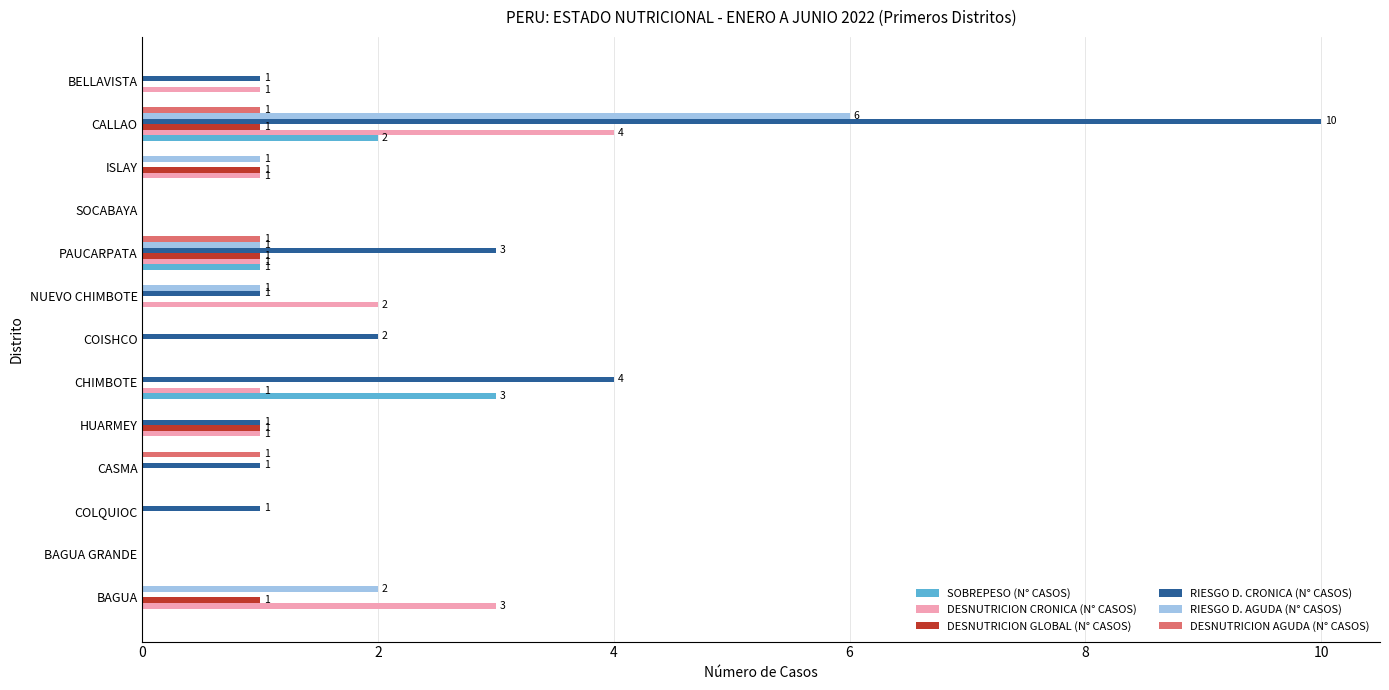

How many data points does each series have?

13